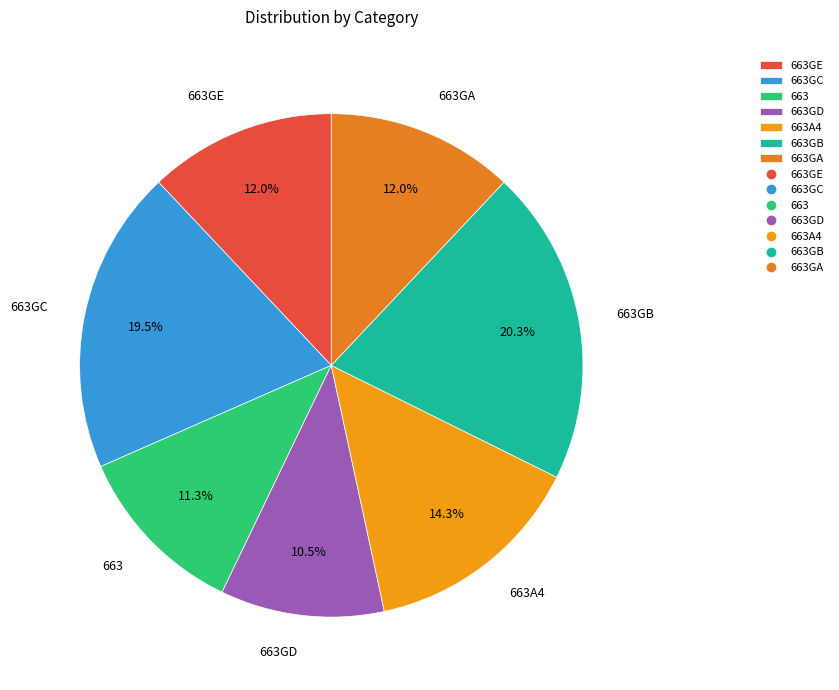

To the nearest percent, what is the difference between the 663GC and 663GE slice percentages?

8%